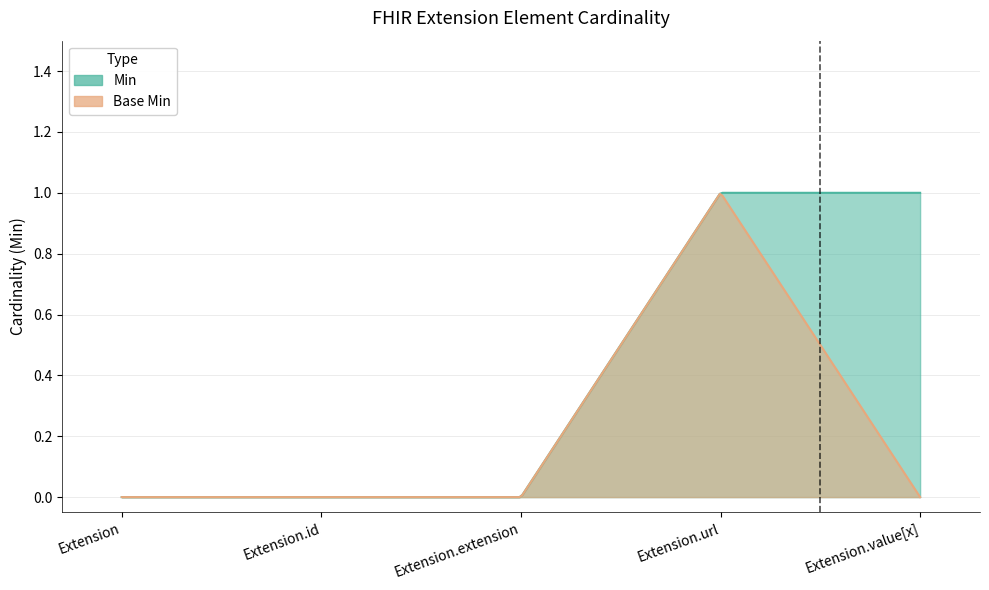

How many values in Base Min are above zero?

1